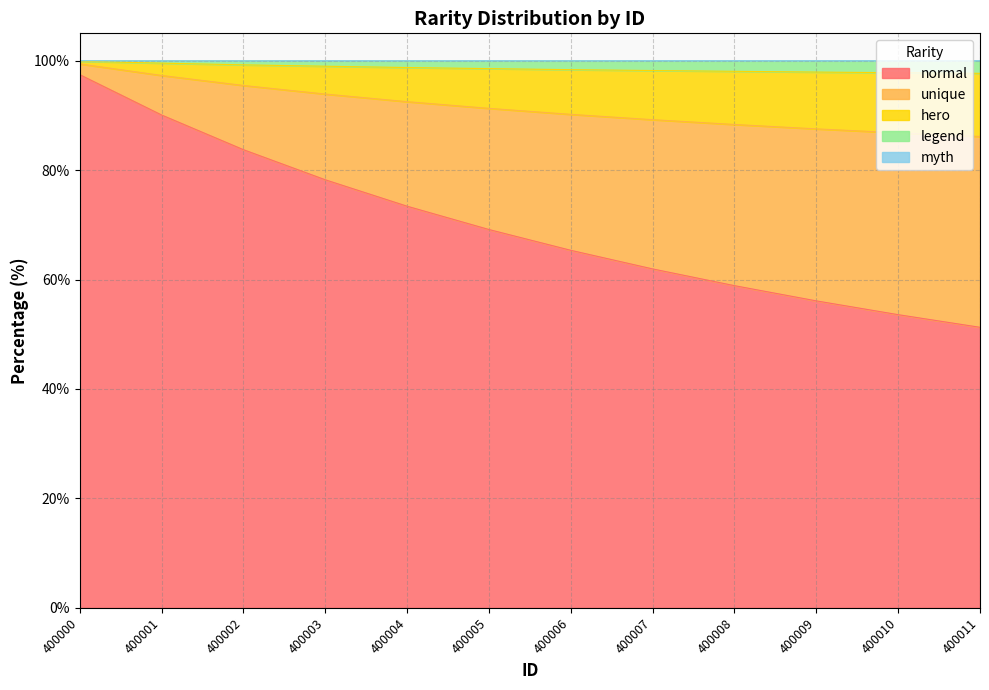

How many data points in unique are less than 91?

6